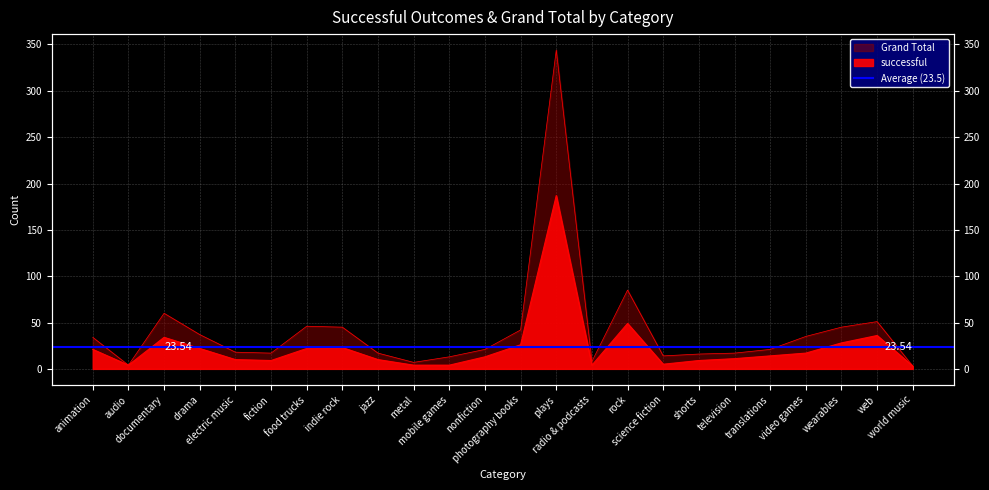

What is the difference between the second highest and minimum values in the Grand Total series?

82